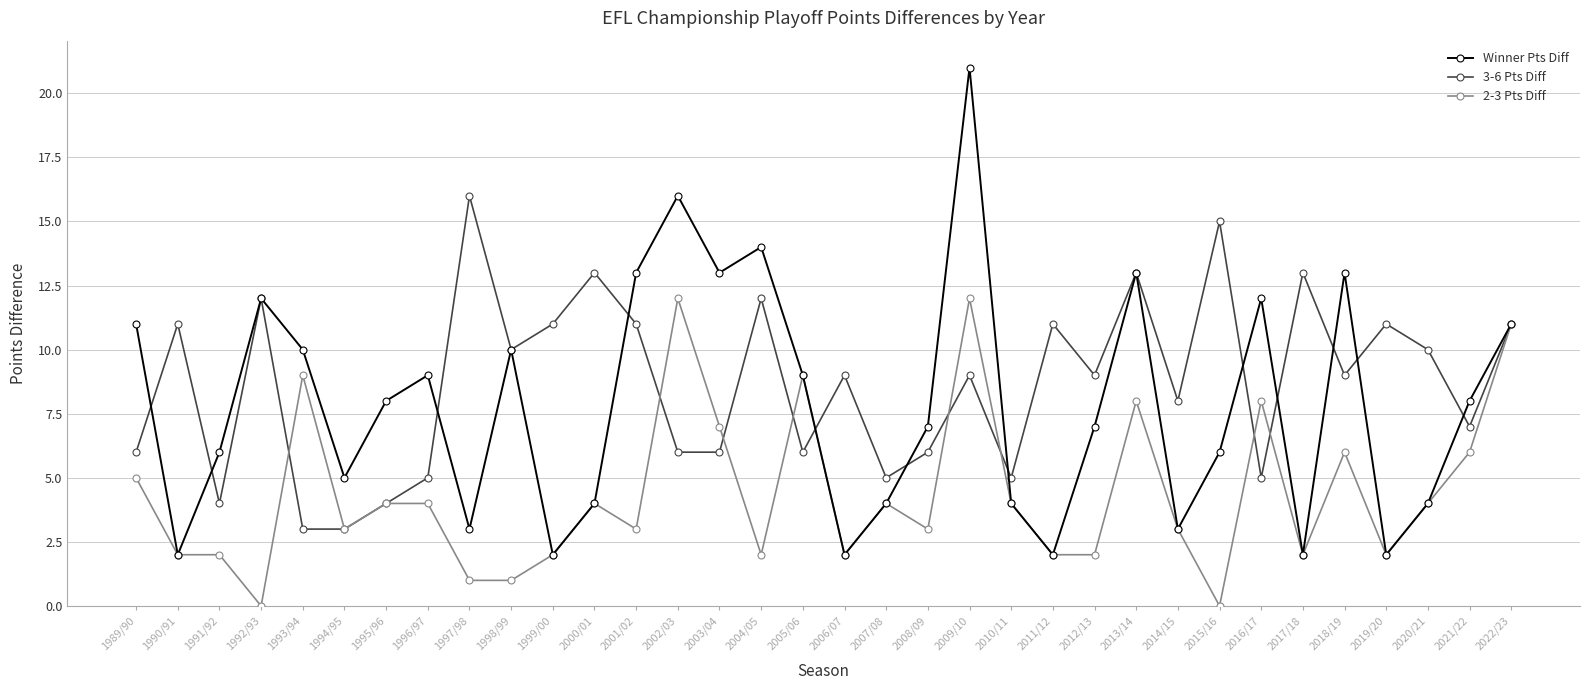

What are all the series names shown in the legend?

Winner Pts Diff, 3-6 Pts Diff, 2-3 Pts Diff